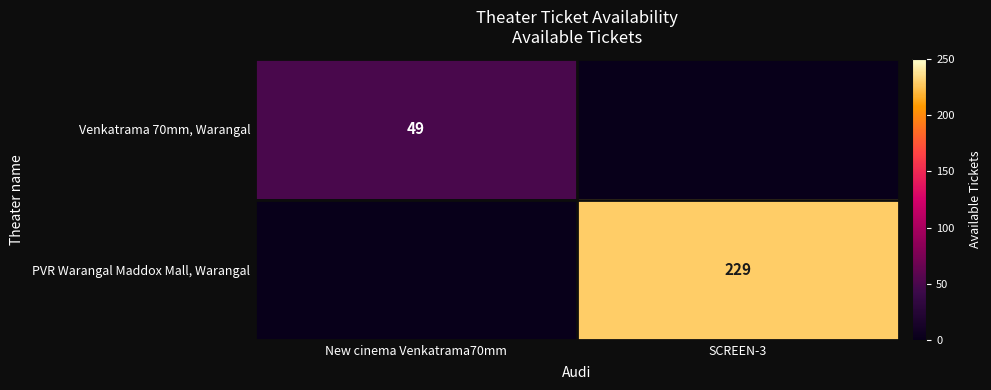

True or false: PVR Warangal Maddox Mall, Warangal has a value of 229 at SCREEN-3.

True